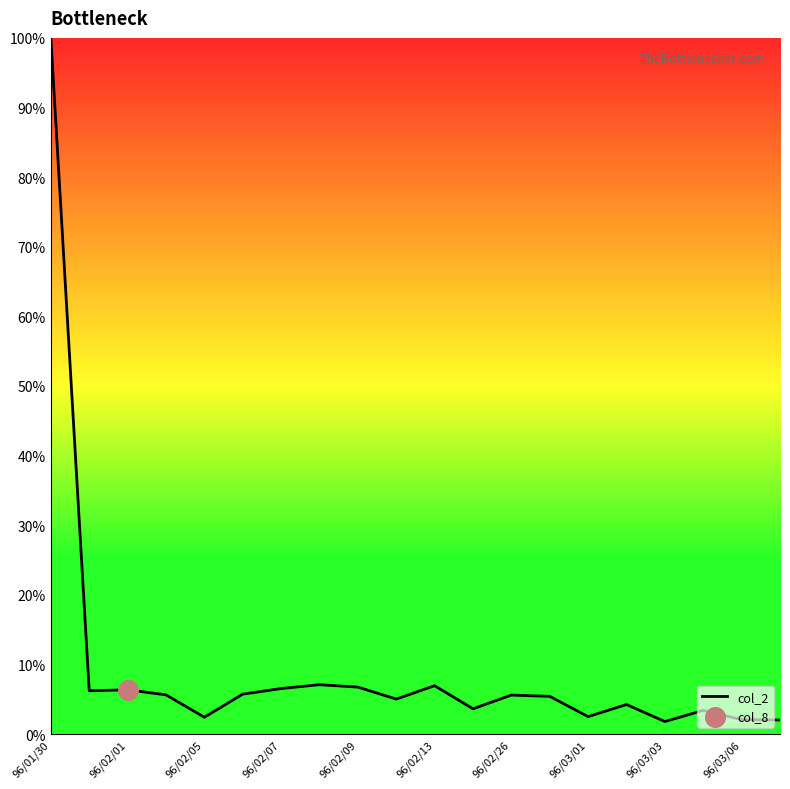

What is the difference between the maximum and minimum values?

98.2